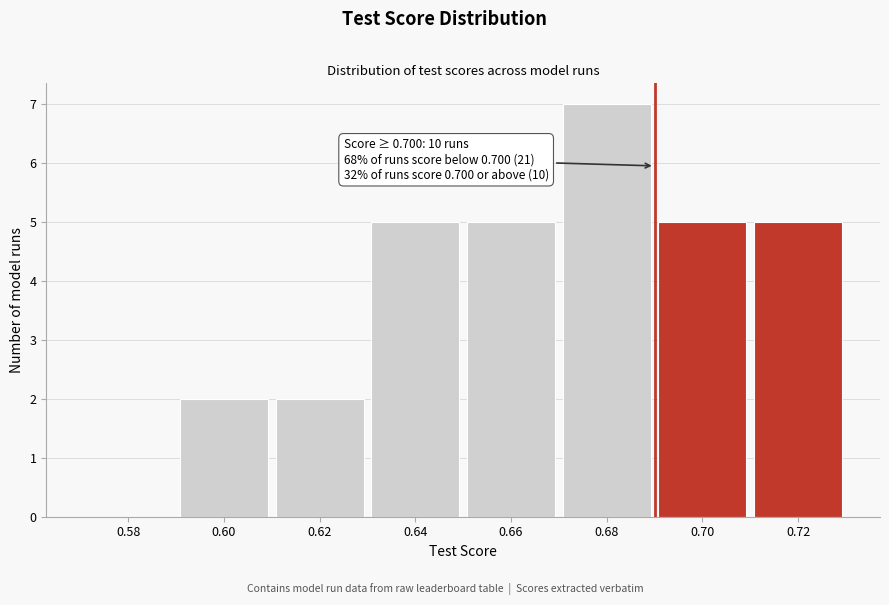

Reading right to left, transcribe all the data shown in this chart.

0.72=5	0.70=5	0.68=7	0.66=5	0.64=5	0.62=2	0.60=2	0.58=0